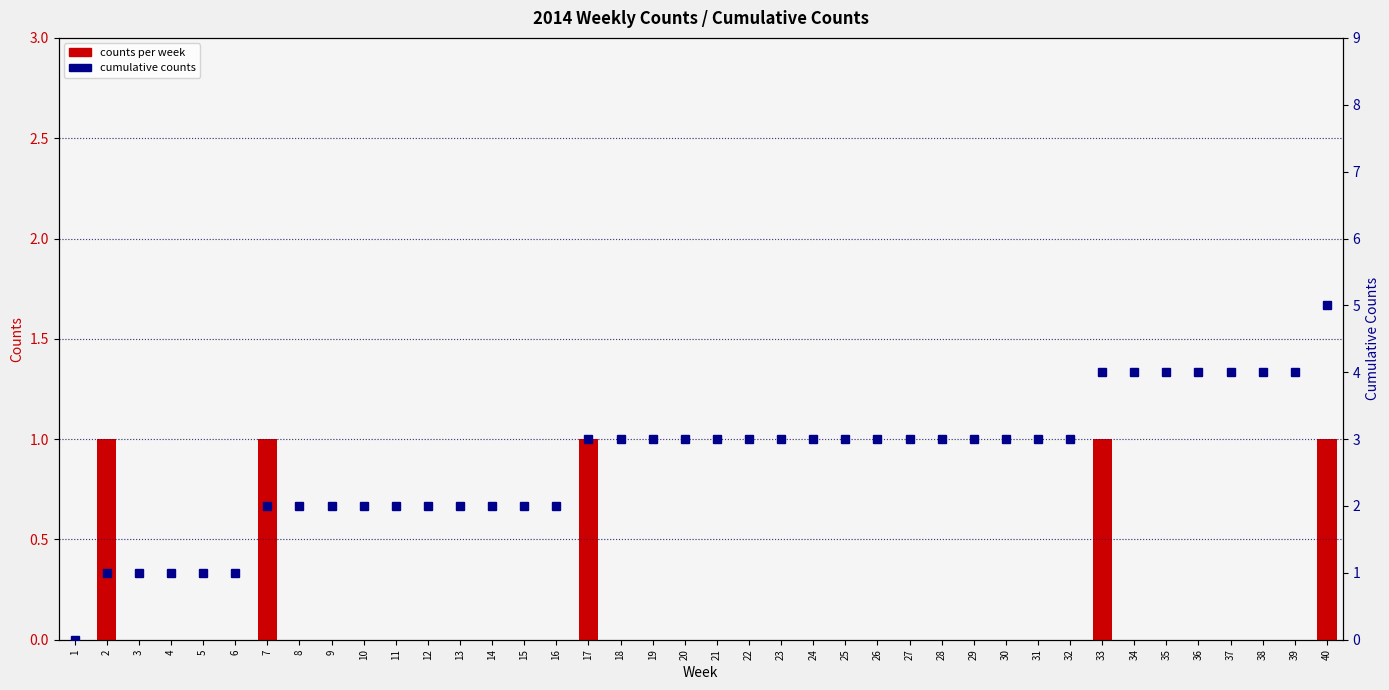

The counts per week series shows 0 at 28. True or false?

True